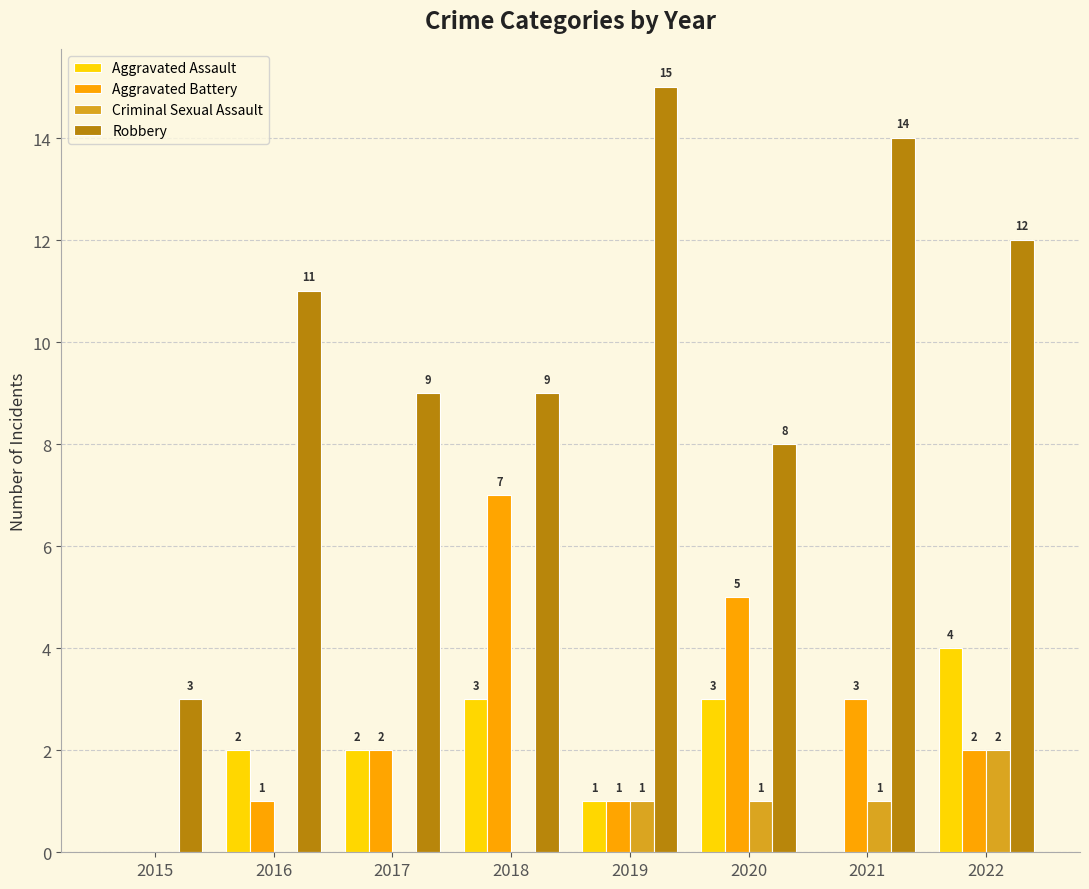

How many groups of bars are there?

8